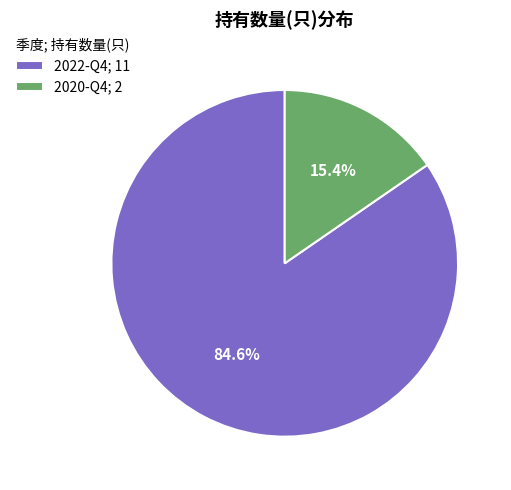

Combined, do 2020-Q4 and 2022-Q4 account for over 50%?

Yes